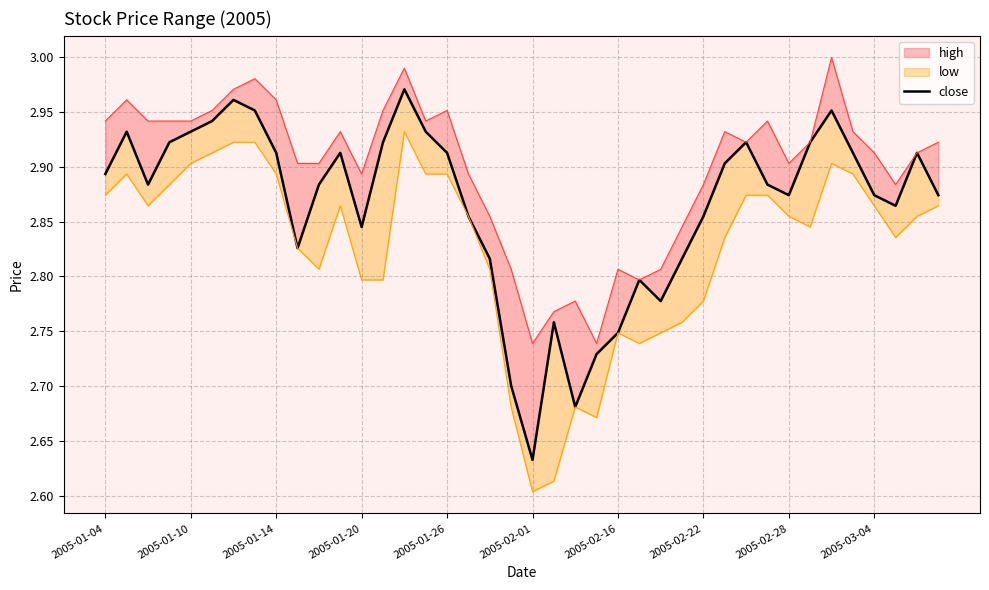

The value at 29 is 2.9. True or false?

True